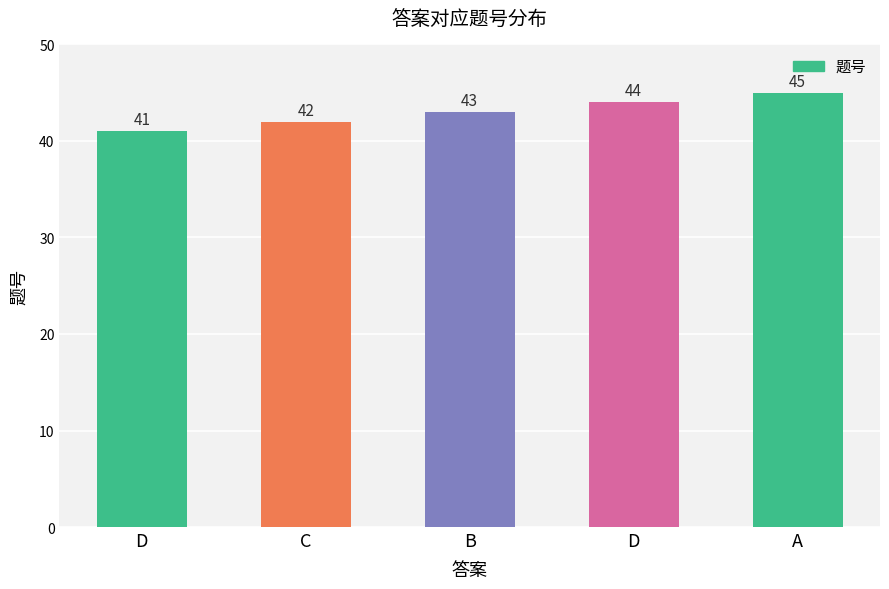

Are the bars grouped side by side (vs. stacked)?

No